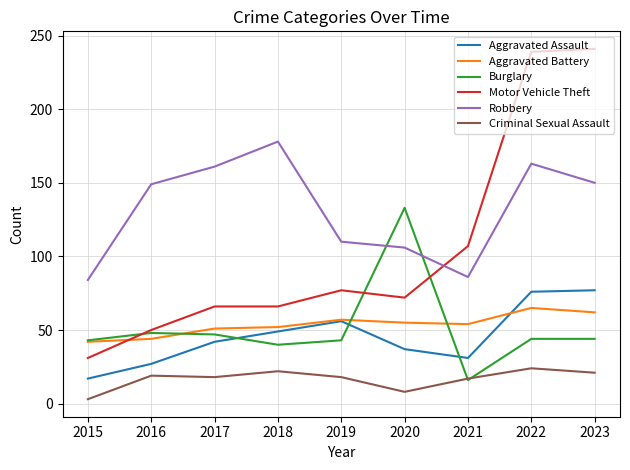

Between 2016 and 2018, which series saw the biggest shift?

Robbery